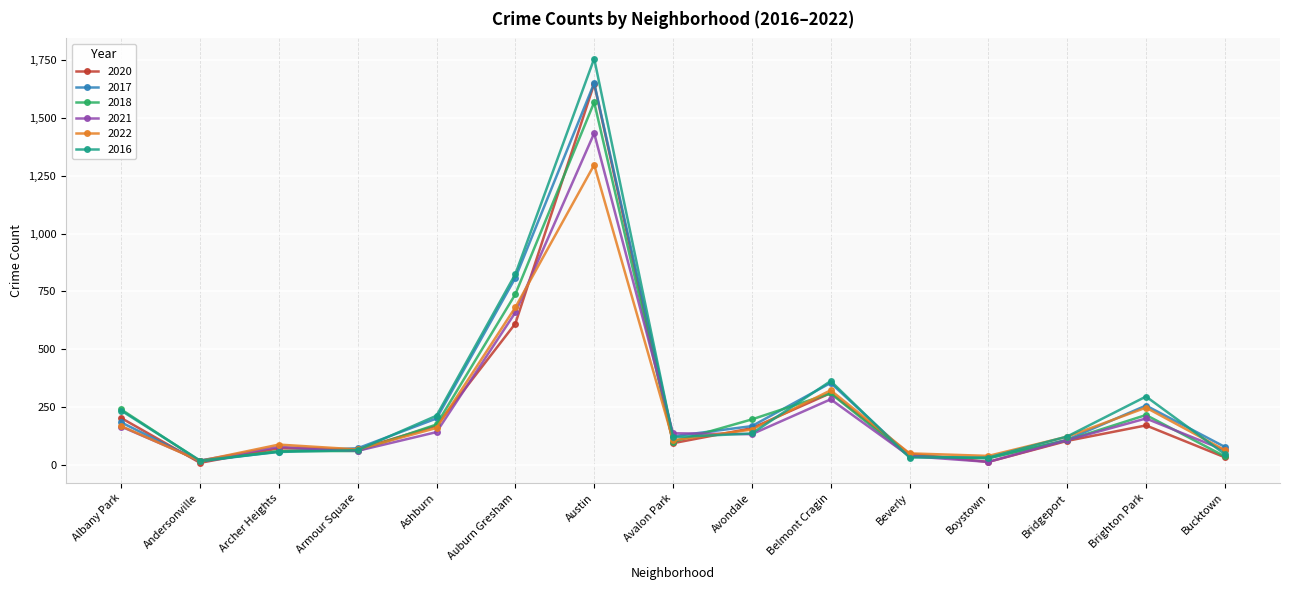

True or false: 2020 has more than 1 points higher than both neighbors.

True